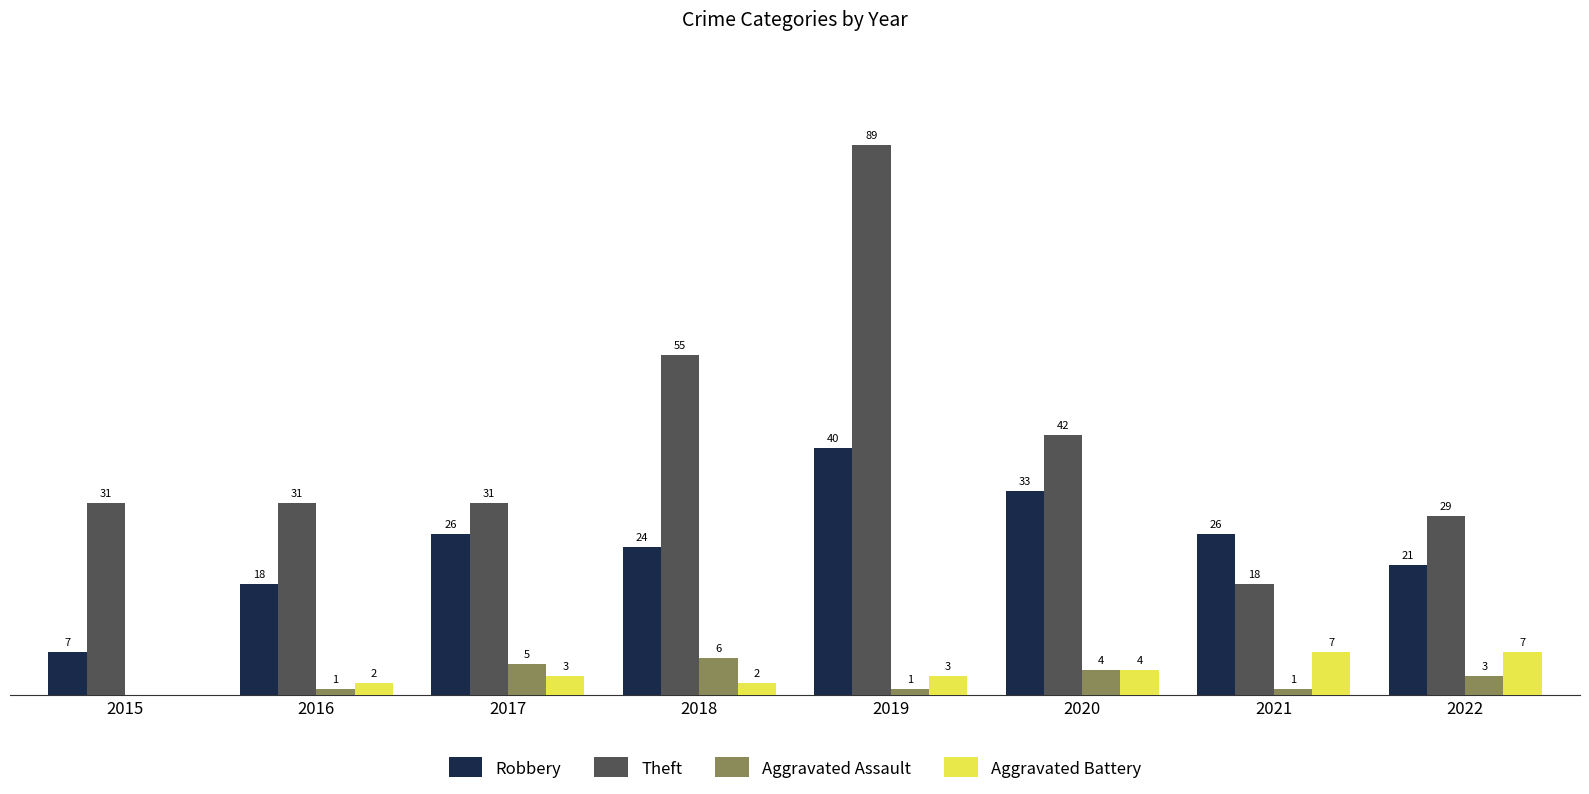

Is the value of Robbery at 2019 greater than the value of Aggravated Battery at 2020?

Yes